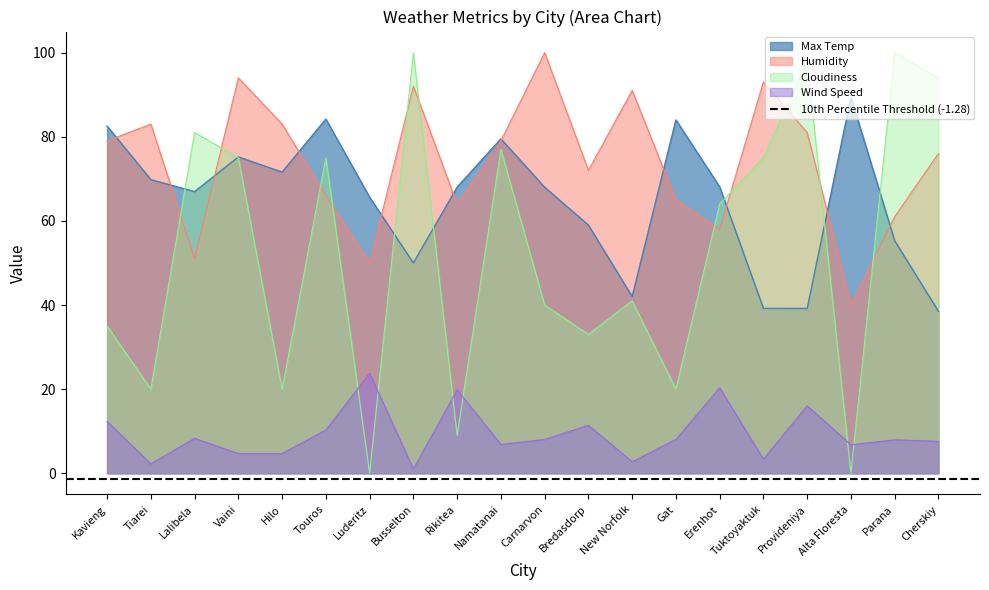

The Cloudiness series shows 20.0 at Hilo. True or false?

True